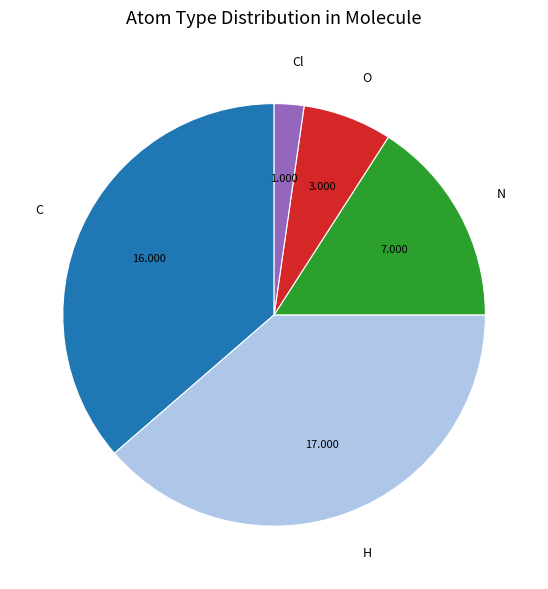

Combined, do C and N account for over 50%?

Yes